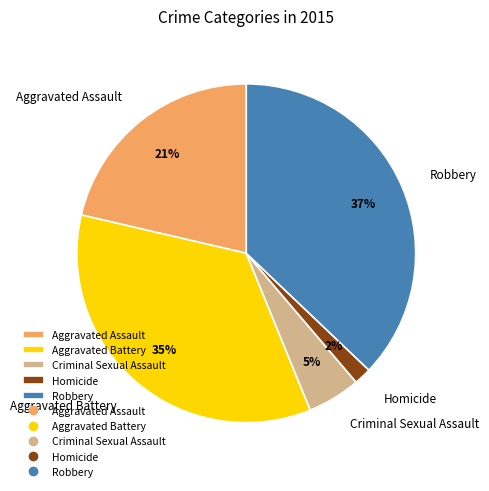

How many segments does this pie chart have?

5